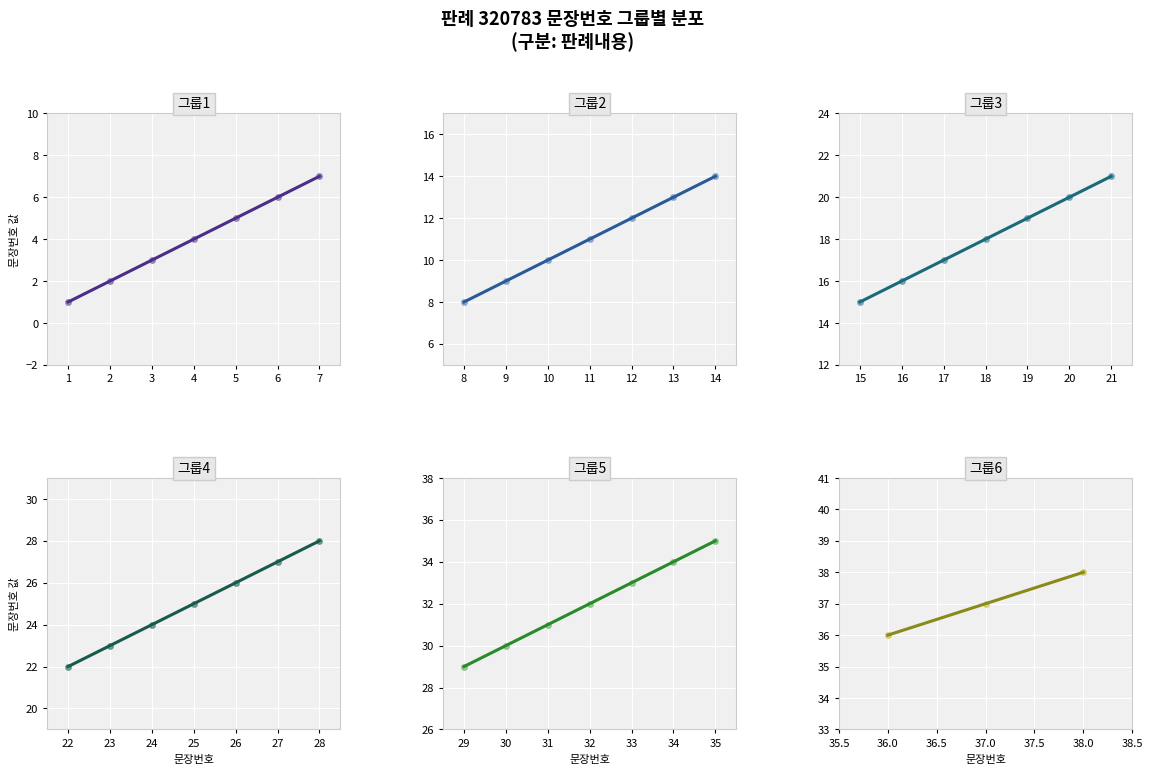

List the labels in order of value, largest first.

38, 37, 36, 35, 34, 33, 32, 31, 30, 29, 28, 27, 26, 25, 24, 23, 22, 21, 20, 19, 18, 17, 16, 15, 14, 13, 12, 11, 10, 9, 8, 7, 6, 5, 4, 3, 2, 1